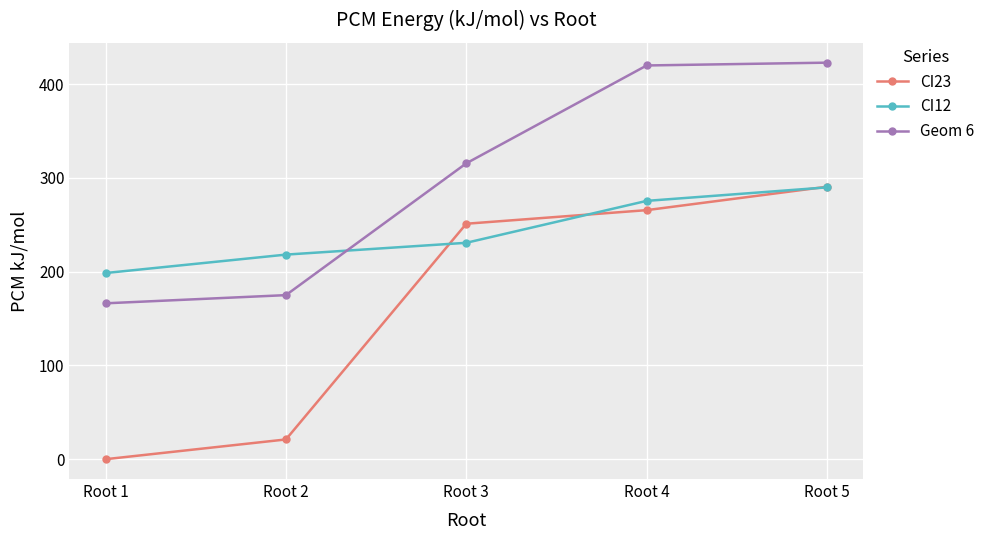

How many data points does each series have?

5